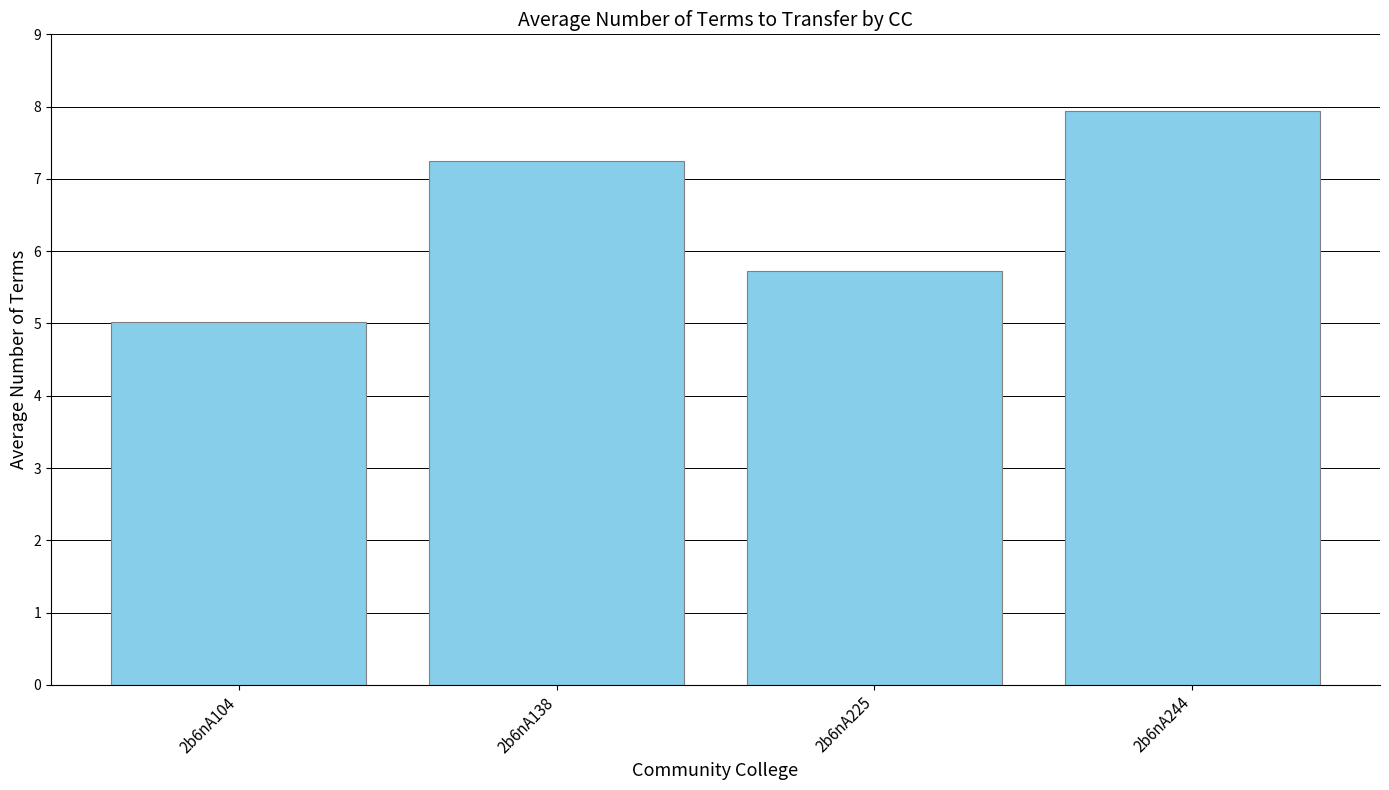

List the labels in order of value, smallest first.

2b6nA104, 2b6nA225, 2b6nA138, 2b6nA244